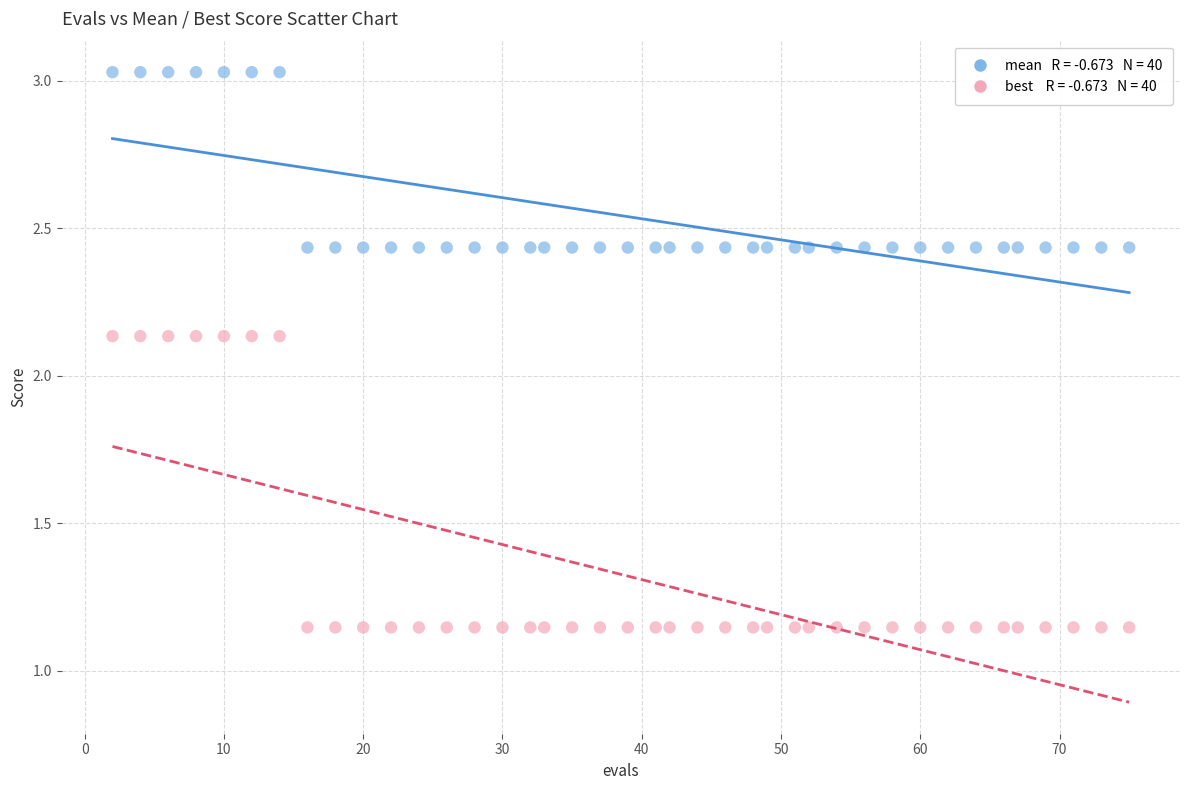

Across all data points, what is the range of Y values (max minus min)?

1.9